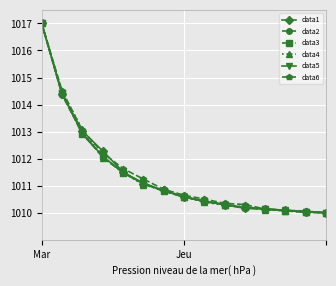

What is the value of the data4 point at the 3rd from the left?

1013.1